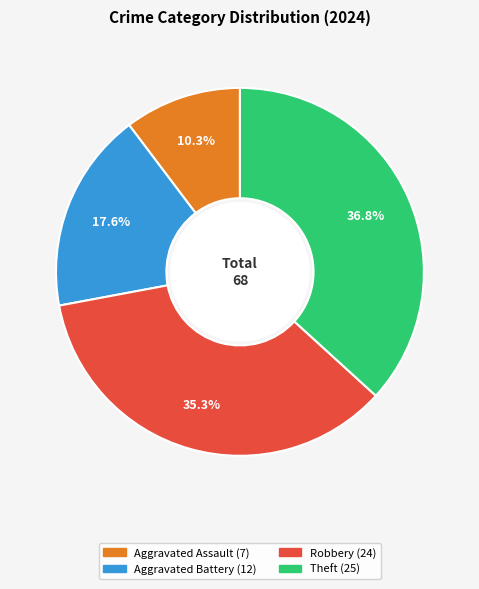

What percentage is NOT represented by Robbery?

64.7%